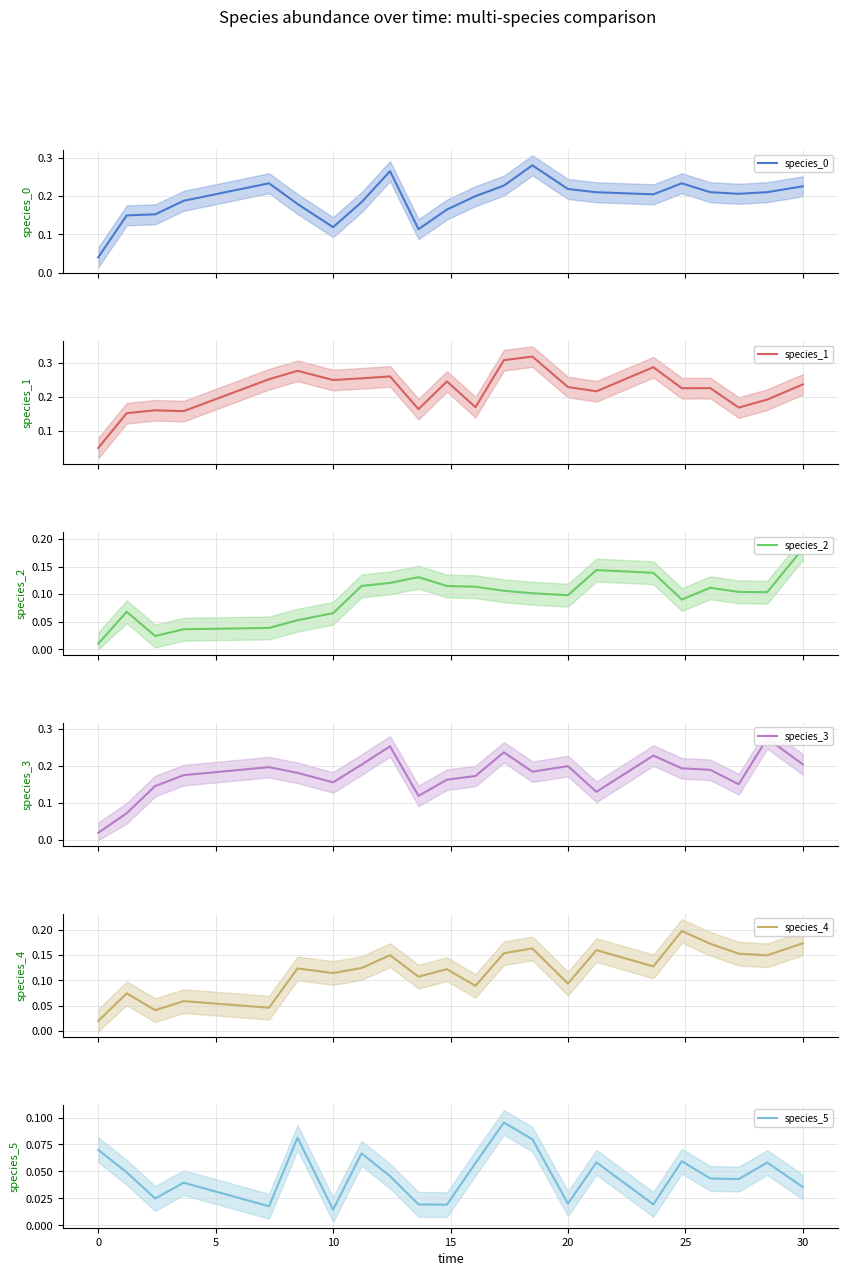

True or false: species_2 and species_3 intersect in this chart.

True